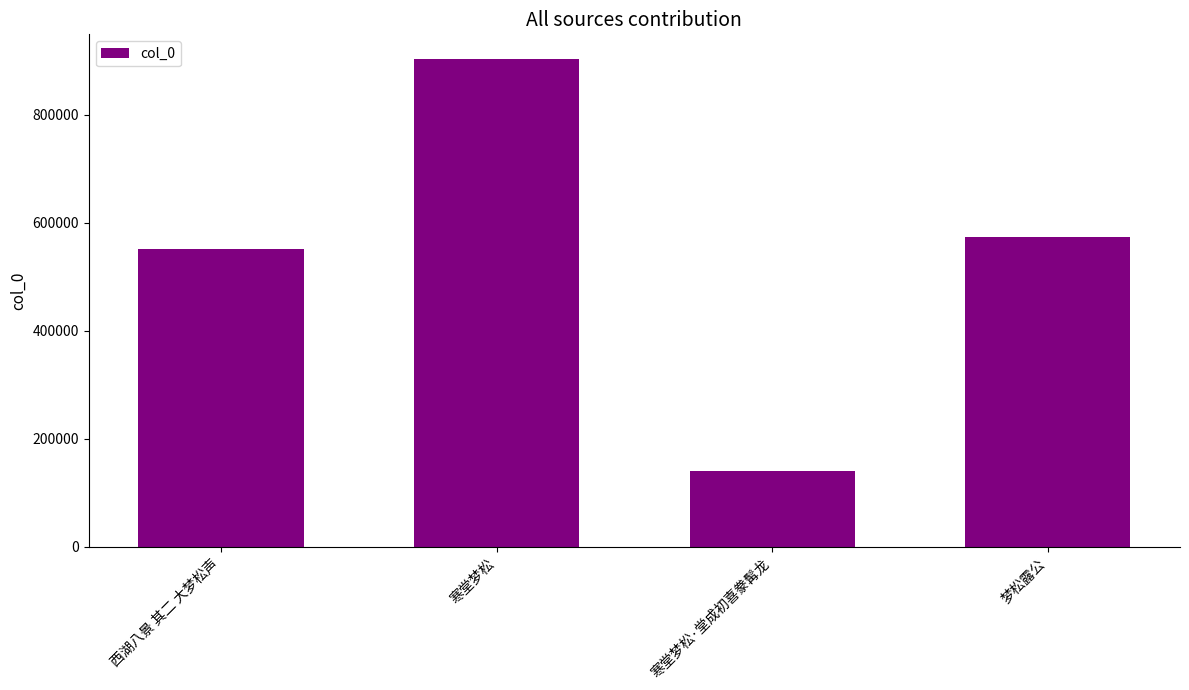

Read the value at 寒堂梦松, to the nearest 10.

903340